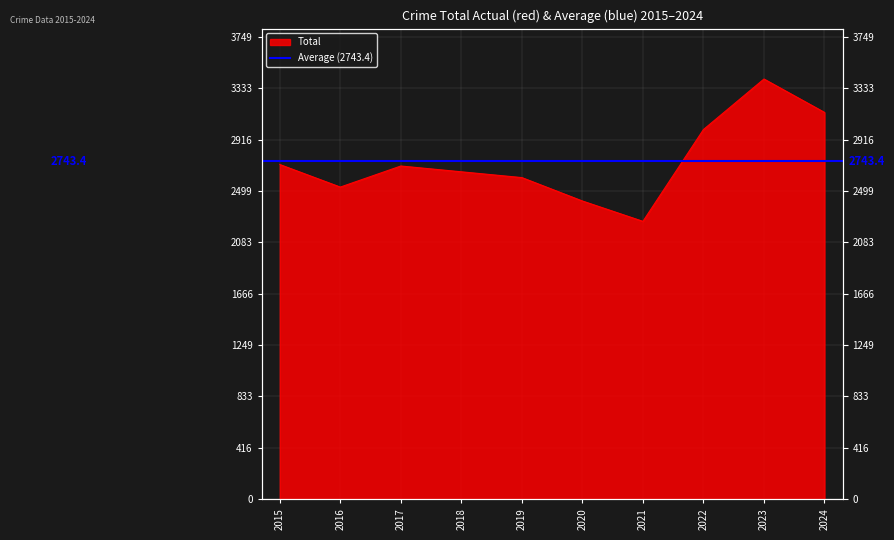

True or false: the data shows 2999 at 2022.

True